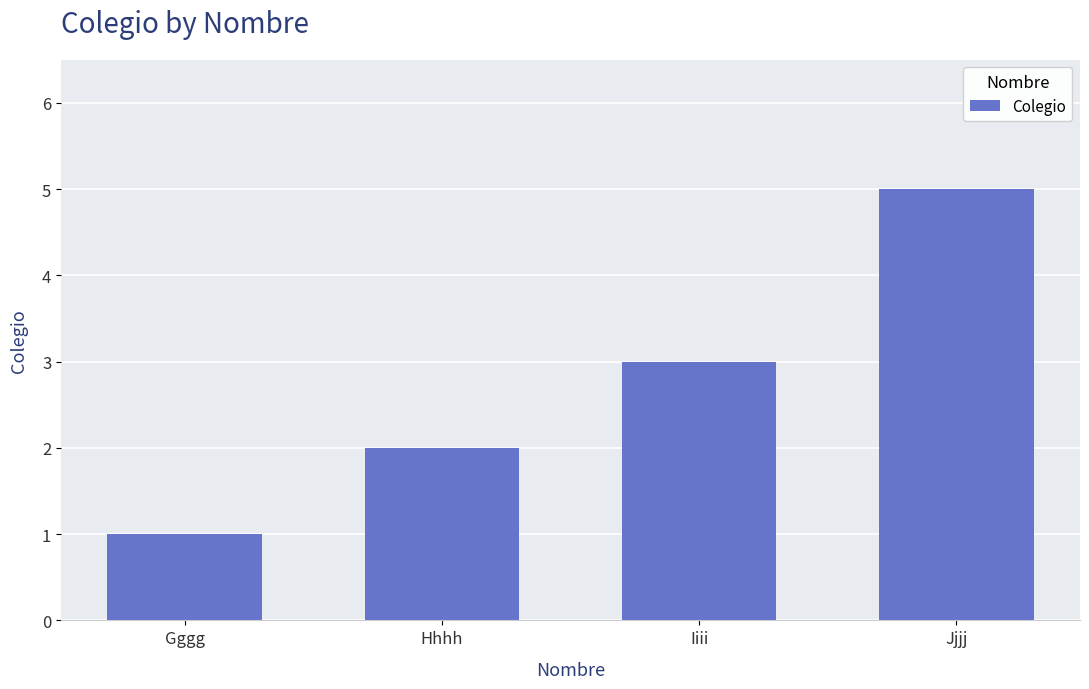

What is the label of the 1st bar from the left?

Gggg